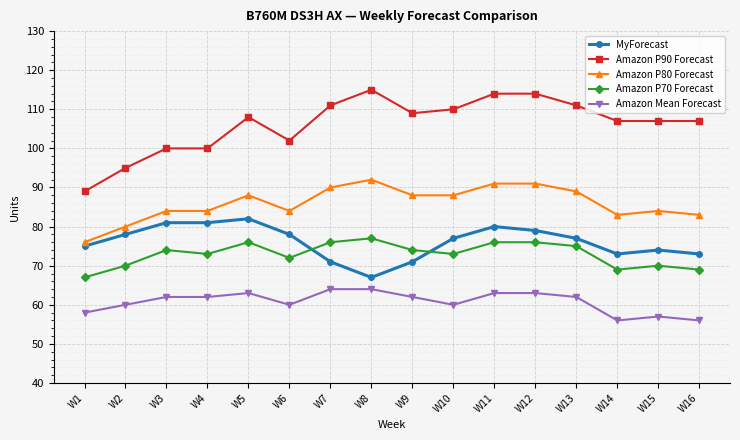

Reading left to right, list all the values displayed in this chart.

MyForecast: 75	78	81	81	82	78	71	67	71	77	80	79	77	73	74	73
Amazon P90 Forecast: 89	95	100	100	108	102	111	115	109	110	114	114	111	107	107	107
Amazon P80 Forecast: 76	80	84	84	88	84	90	92	88	88	91	91	89	83	84	83
Amazon P70 Forecast: 67	70	74	73	76	72	76	77	74	73	76	76	75	69	70	69
Amazon Mean Forecast: 58	60	62	62	63	60	64	64	62	60	63	63	62	56	57	56